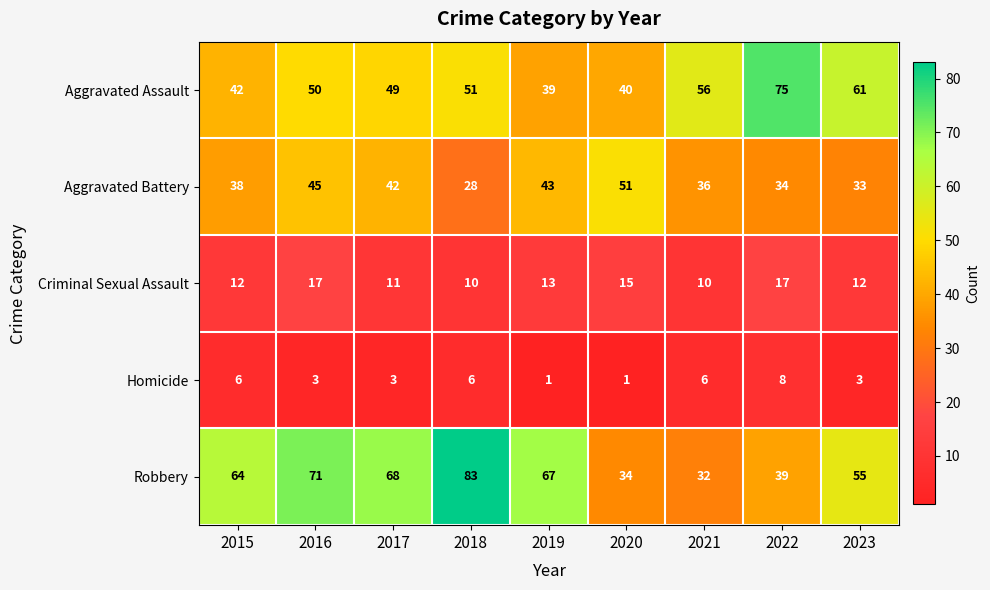

Which series has the widest spread of values?

Robbery